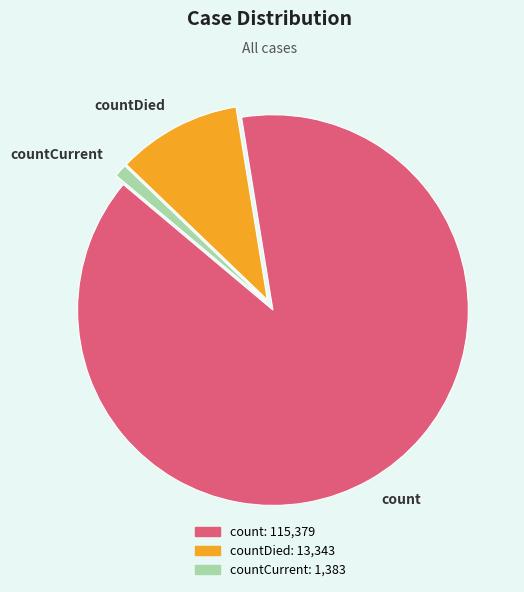

Is the sum of countDied and countCurrent greater than half?

No